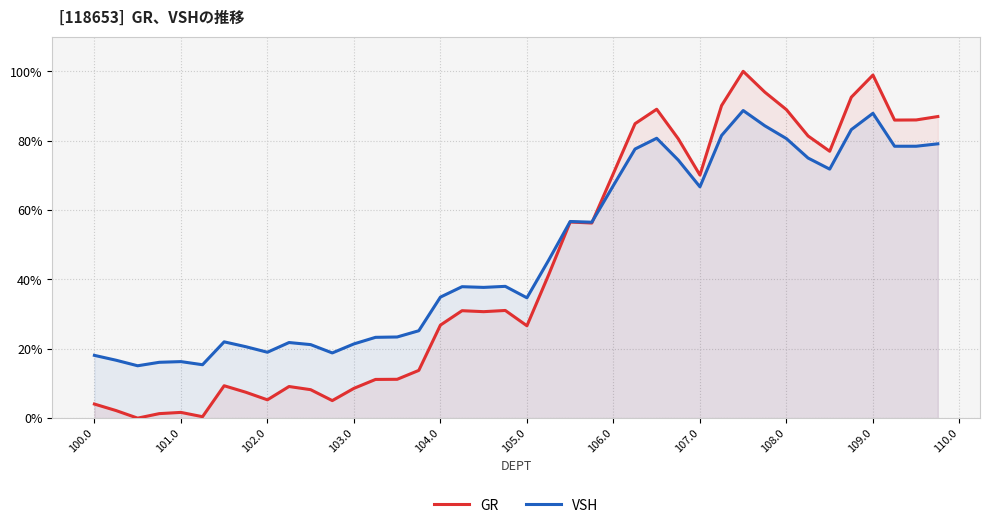

Does the chart have visible grid lines?

Yes